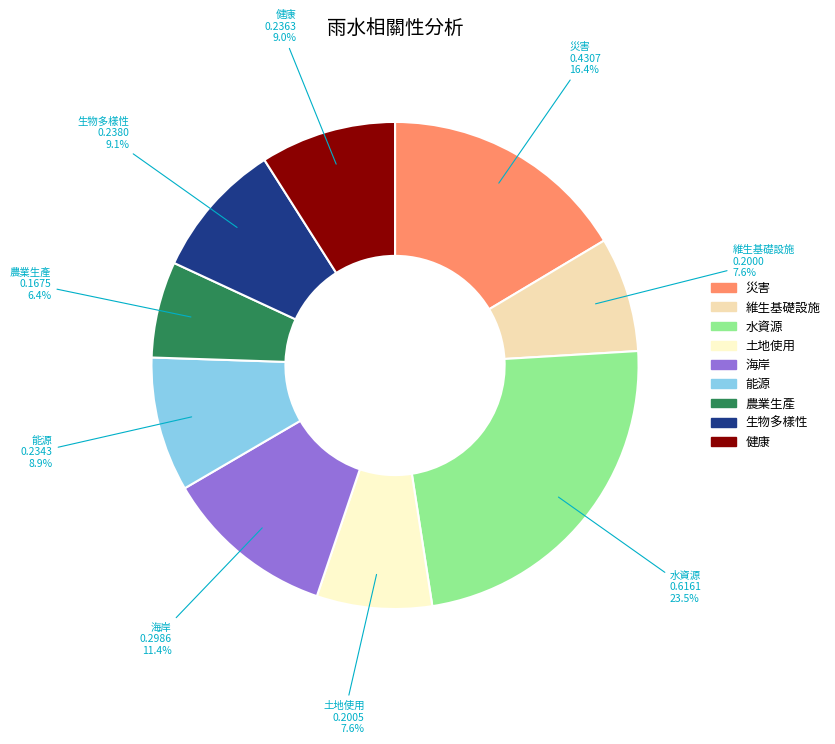

To the nearest percent, what is the average slice percentage?

11%